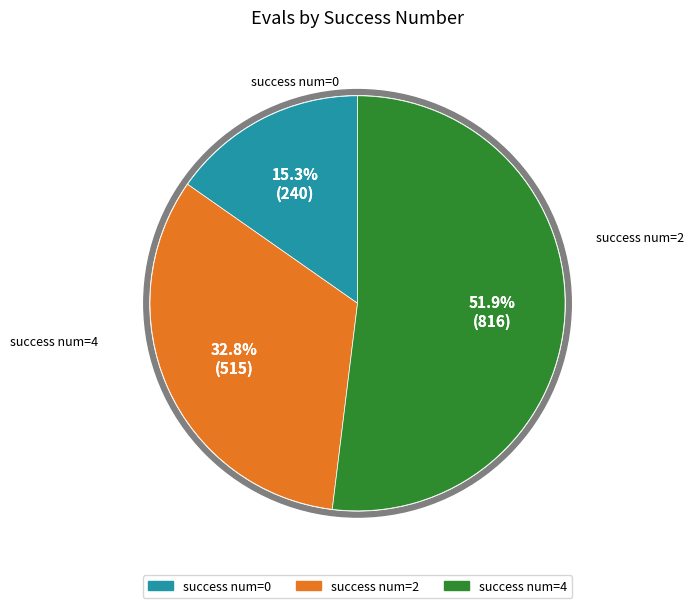

The 2 slice represents 22% of the pie. True or false?

False